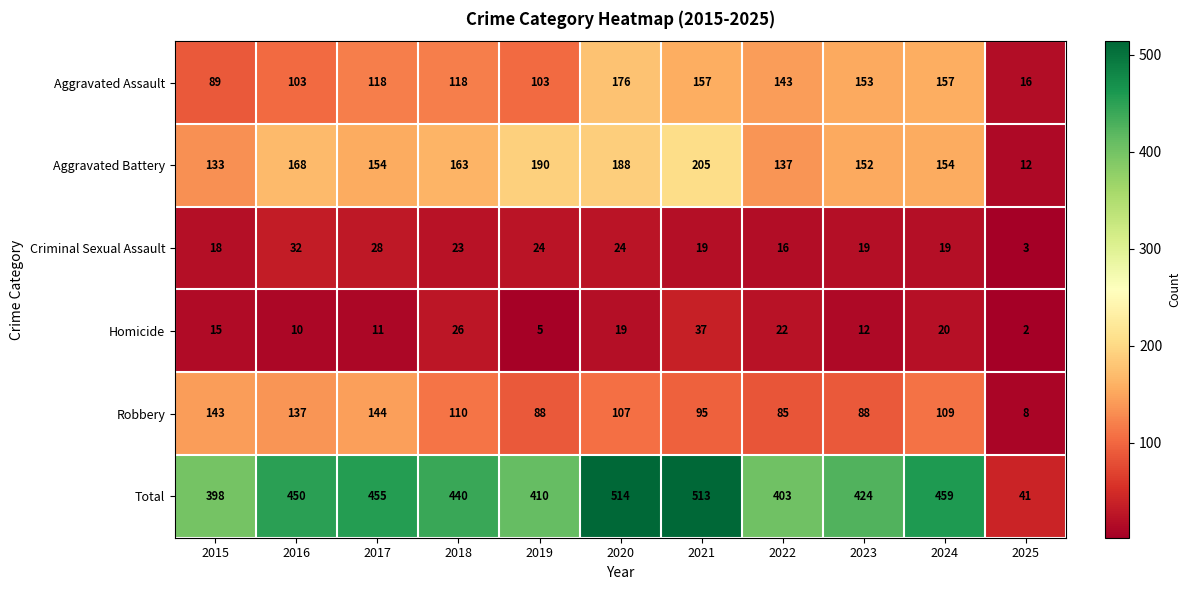

Which series has the largest total across all categories?

Total